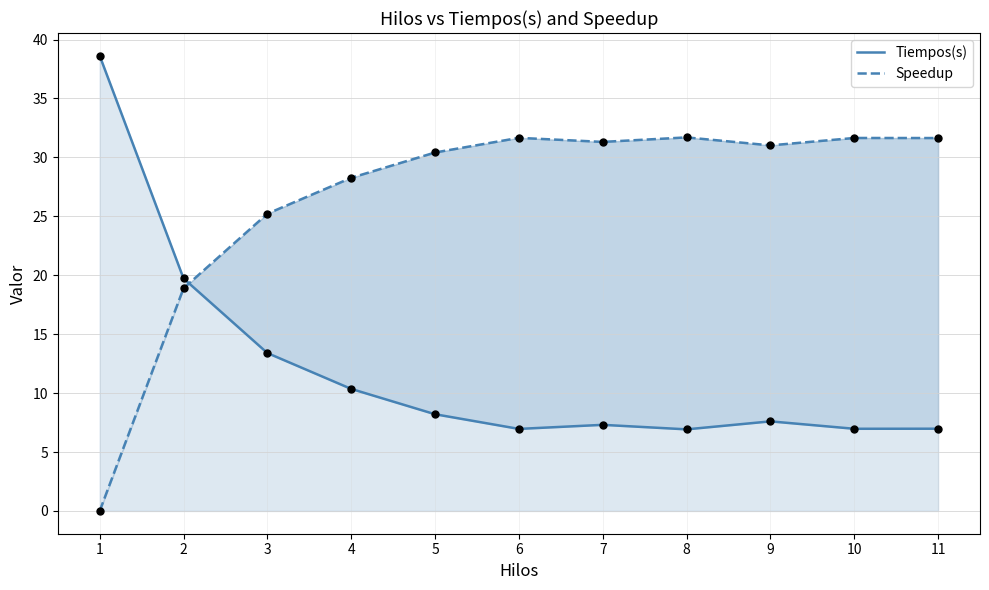

What is the total value across all series at 4?

38.6